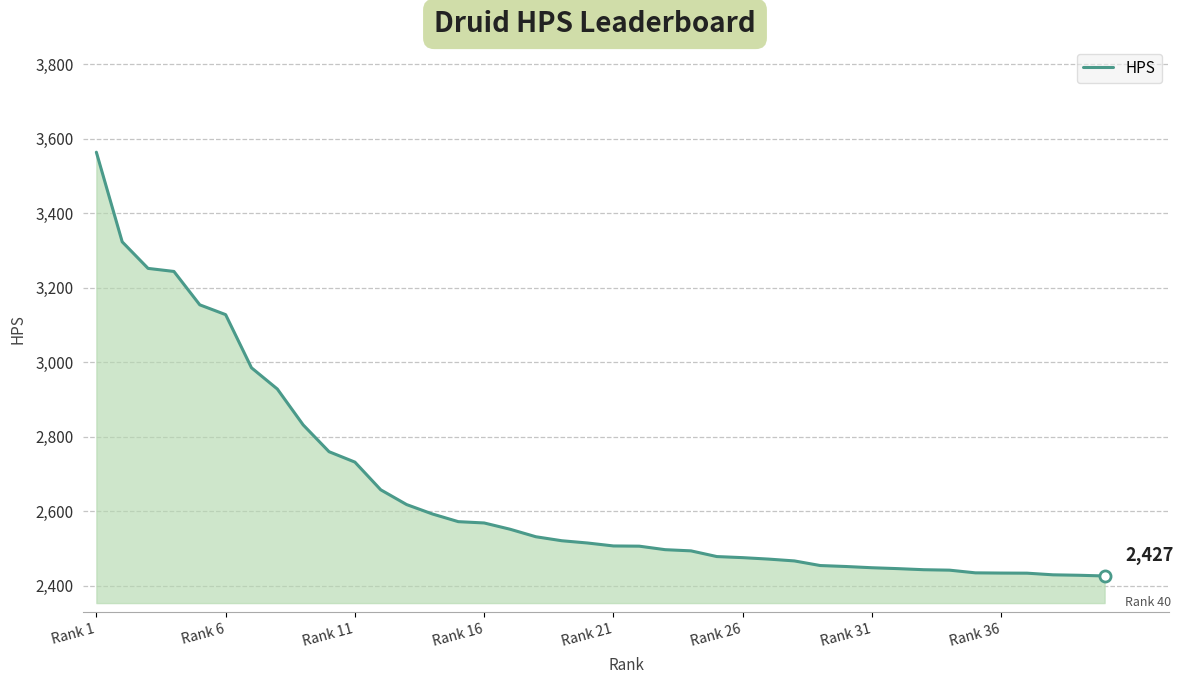

What is the difference between the maximum and minimum values?

1137.6